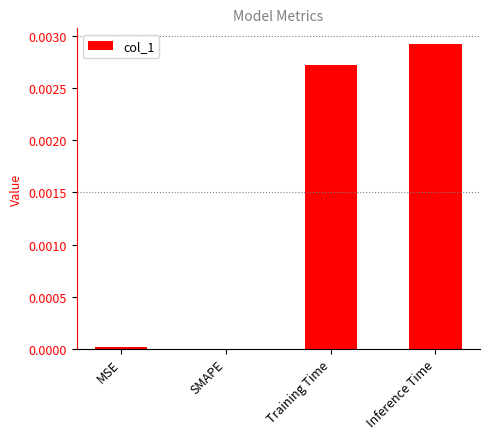

Between MSE and Inference Time, which is larger?

Inference Time